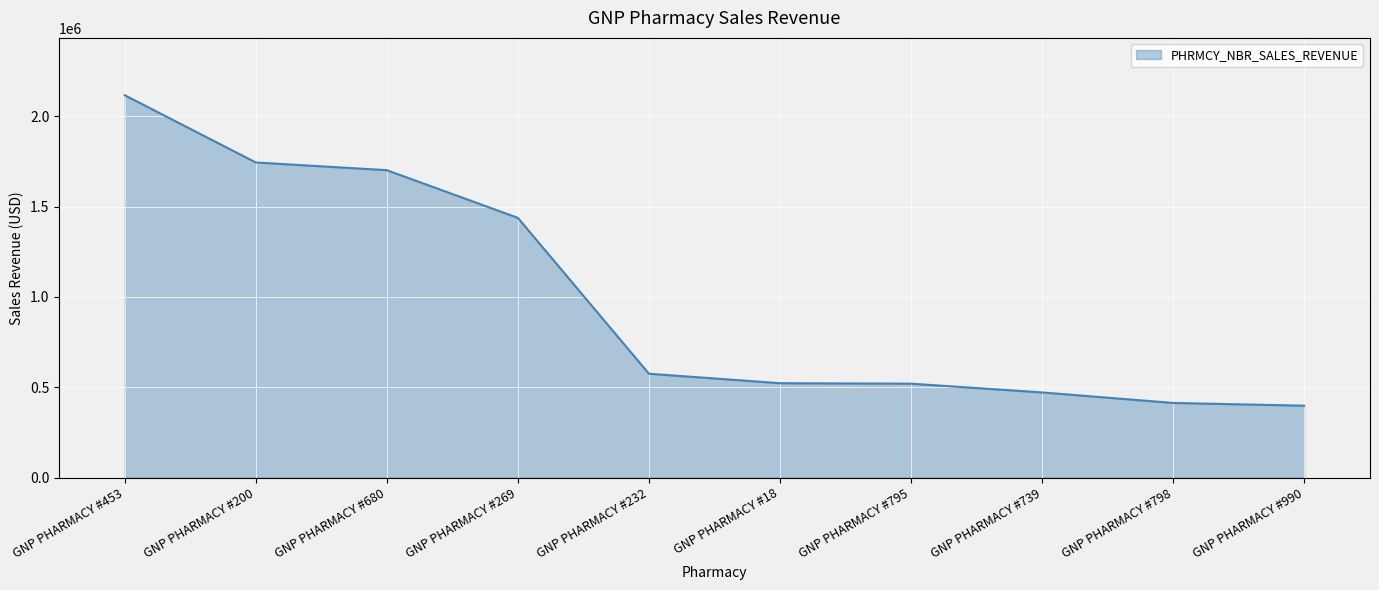

Where is the data nearest to the value 1256839?

GNP PHARMACY #269